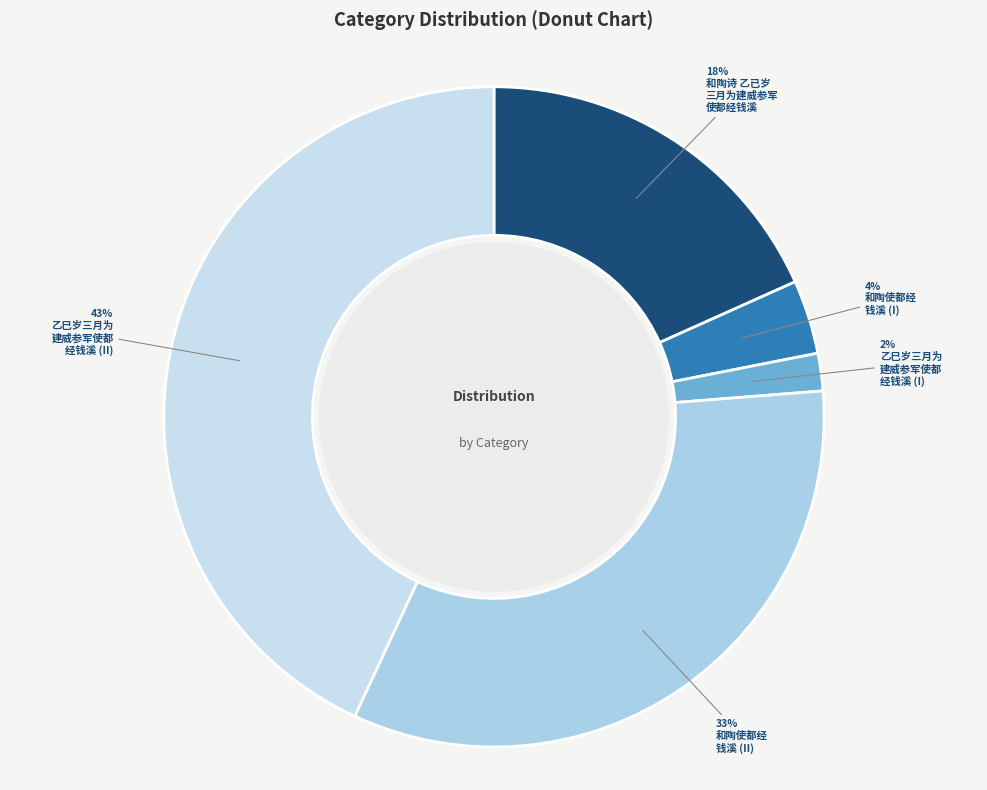

How many slices are in this pie chart?

5